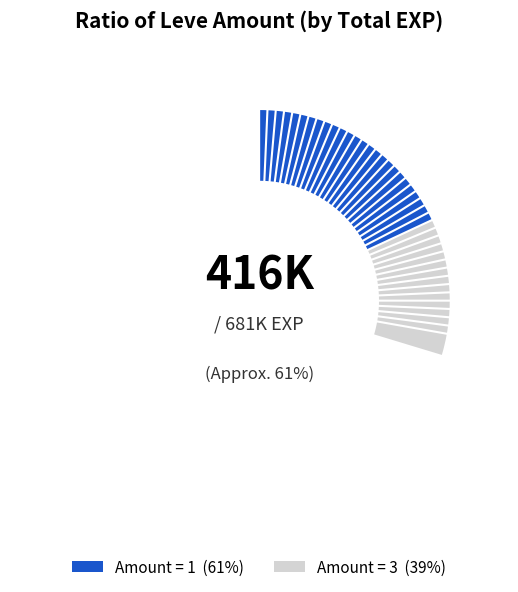

Approximately how many times larger is the value at 34 compared to 31?

1.0